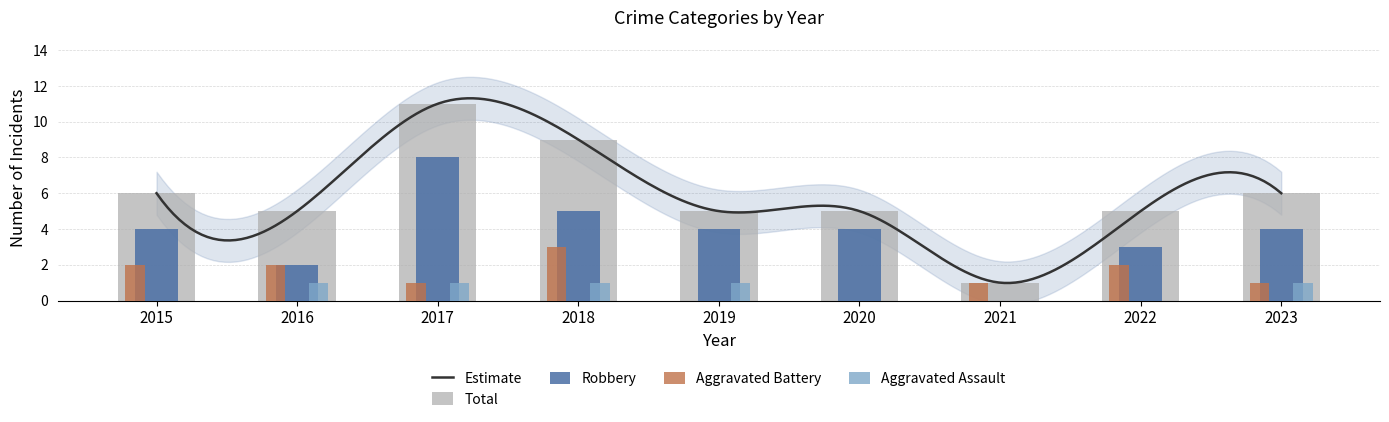

Reading right to left, extract all data points from this chart.

Aggravated Assault: 2023=1	2022=0	2021=0	2020=0	2019=1	2018=1	2017=1	2016=1	2015=0
Aggravated Battery: 2023=1	2022=2	2021=1	2020=0	2019=0	2018=3	2017=1	2016=2	2015=2
Robbery: 2023=4	2022=3	2021=0	2020=4	2019=4	2018=5	2017=8	2016=2	2015=4
Total: 2023=6	2022=5	2021=1	2020=5	2019=5	2018=9	2017=11	2016=5	2015=6